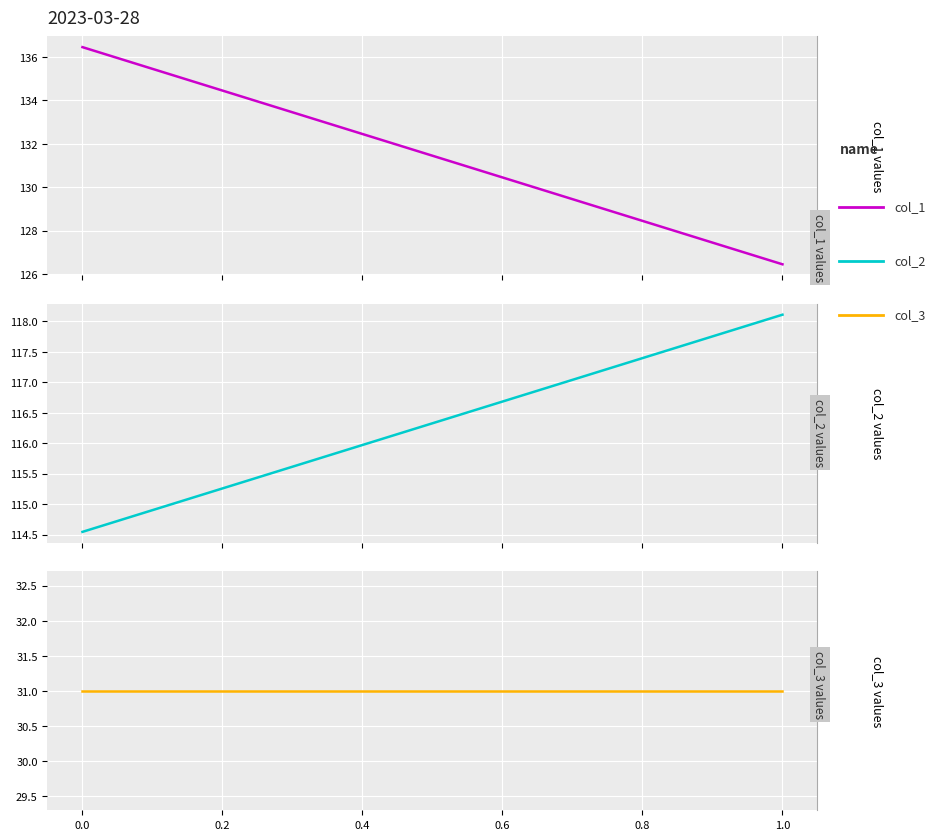

The value of col_2 at 1.0 is 82.4. True or false?

False